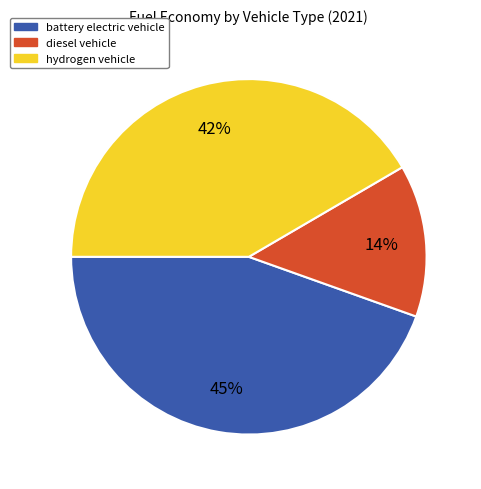

Which slice is the smallest?

diesel vehicle